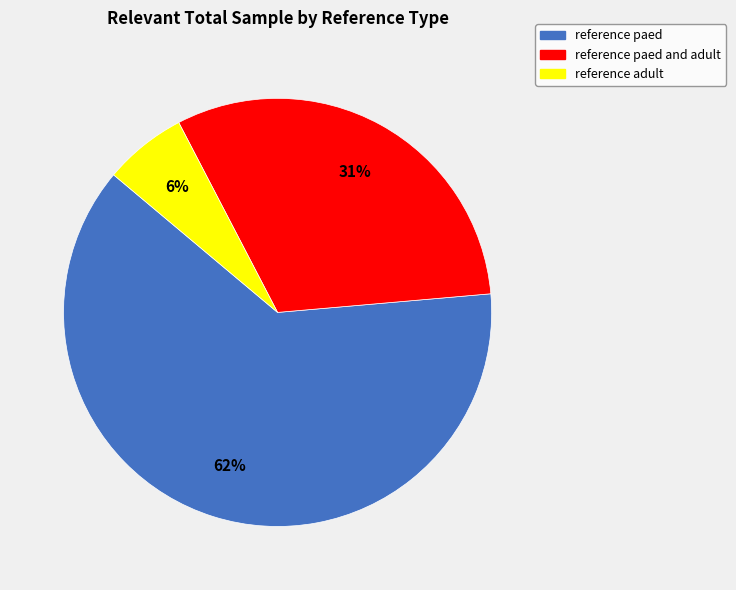

Is there any slice that represents more than half of the pie?

Yes